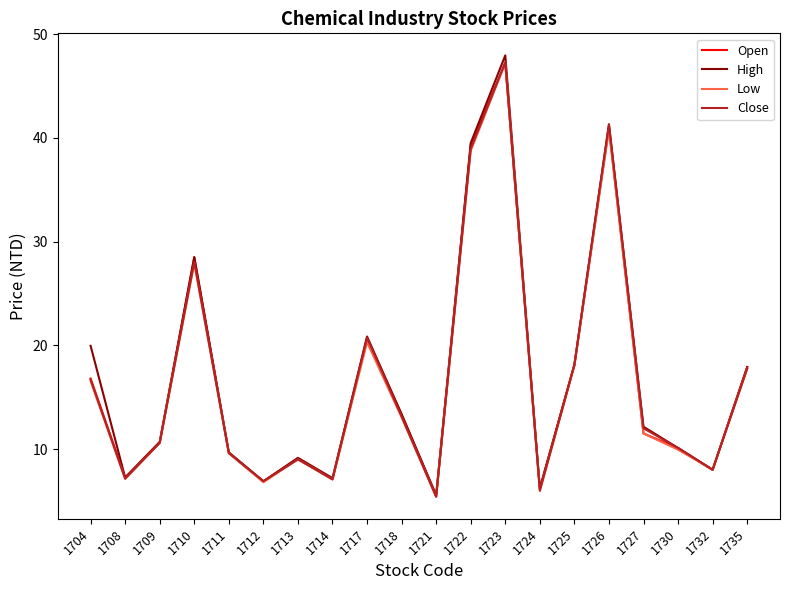

Is the value of Open at 1718 greater than the value of High at 1724?

Yes